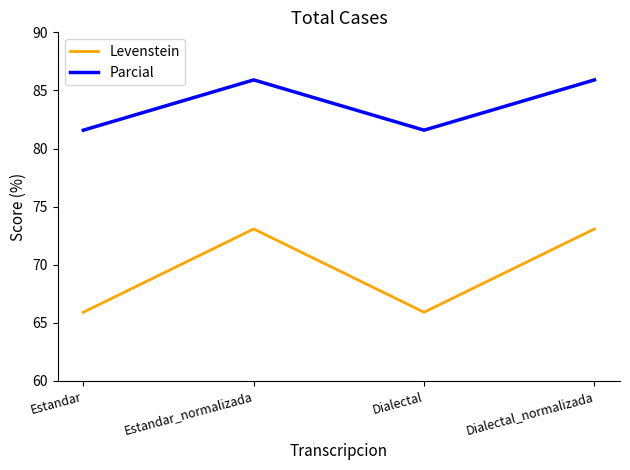

Is it true that Parcial equals 81.6 at Dialectal?

True